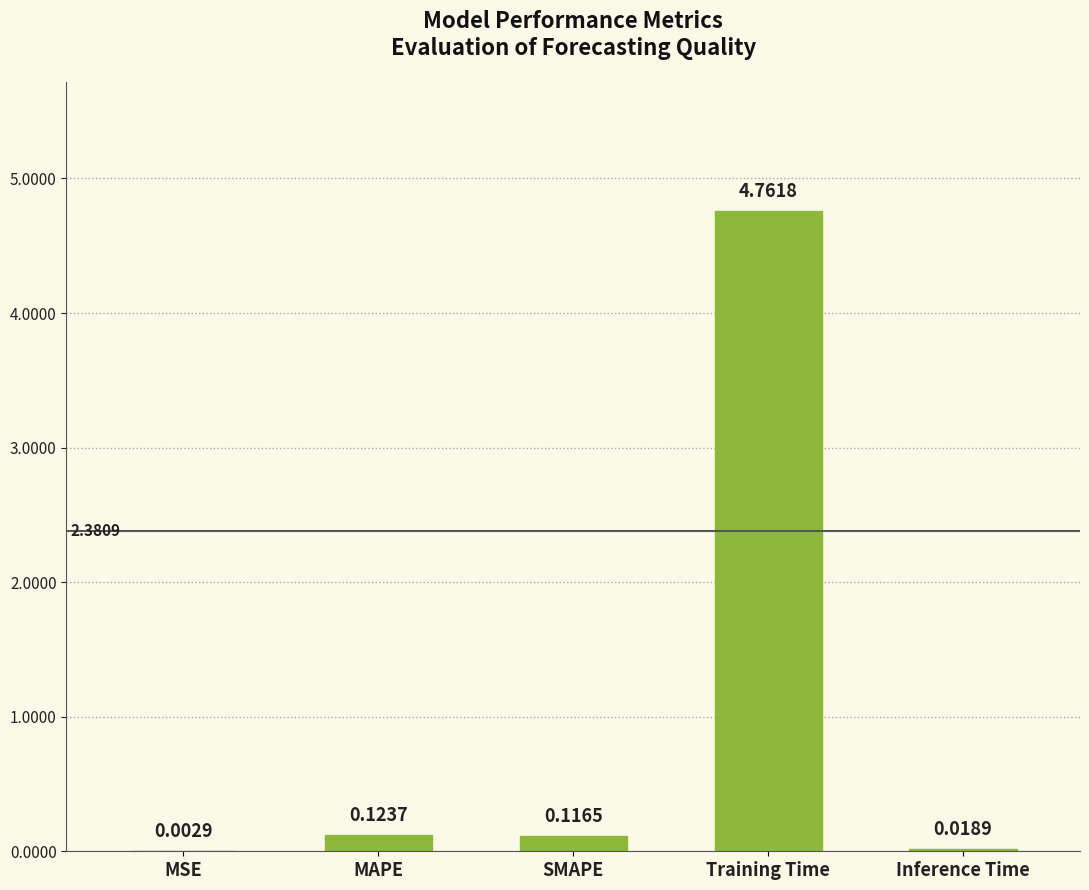

Which label corresponds to the largest value in the chart?

Training Time